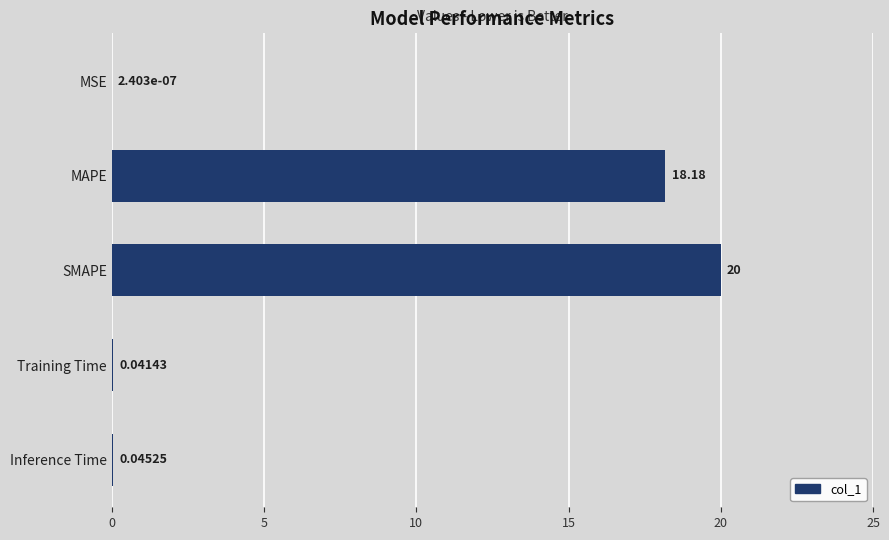

What is the sum of all values?

38.3